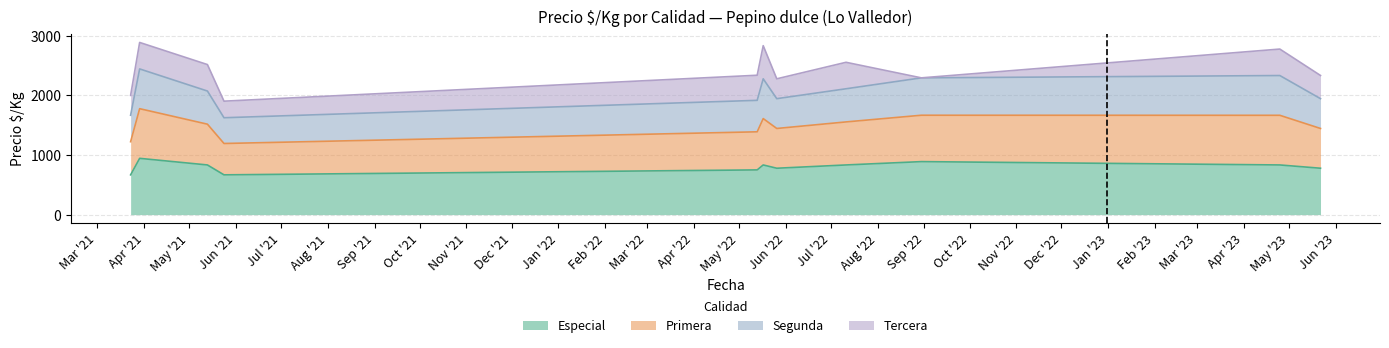

Where is Especial nearest to the value 805?

2022-05-26